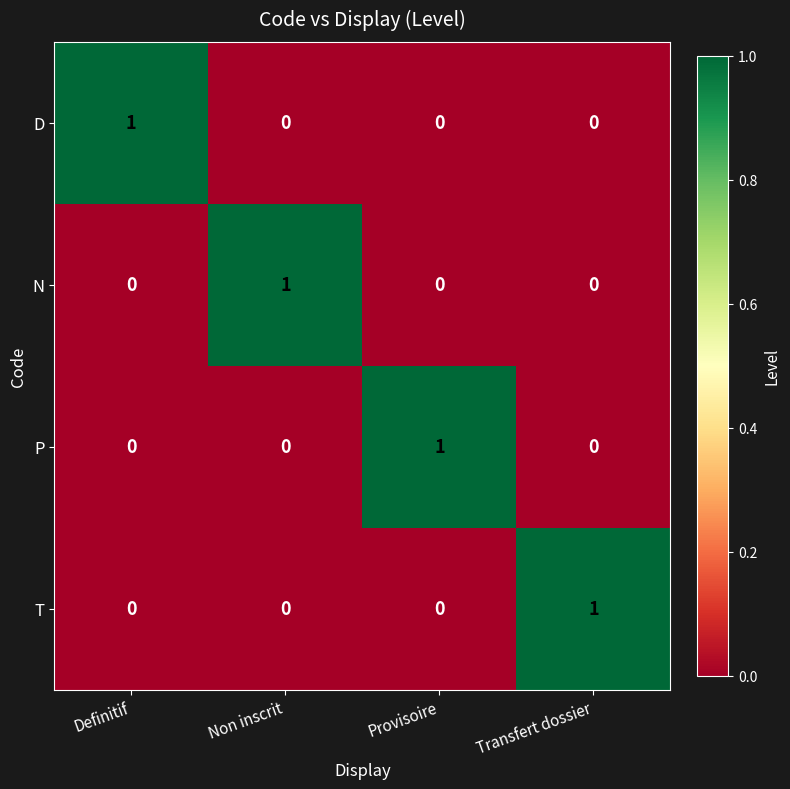

Reading right to left, what are all the values shown in this chart?

D: Transfert dossier=0	Provisoire=0	Non inscrit=0	Definitif=1
N: Transfert dossier=0	Provisoire=0	Non inscrit=1	Definitif=0
P: Transfert dossier=0	Provisoire=1	Non inscrit=0	Definitif=0
T: Transfert dossier=1	Provisoire=0	Non inscrit=0	Definitif=0